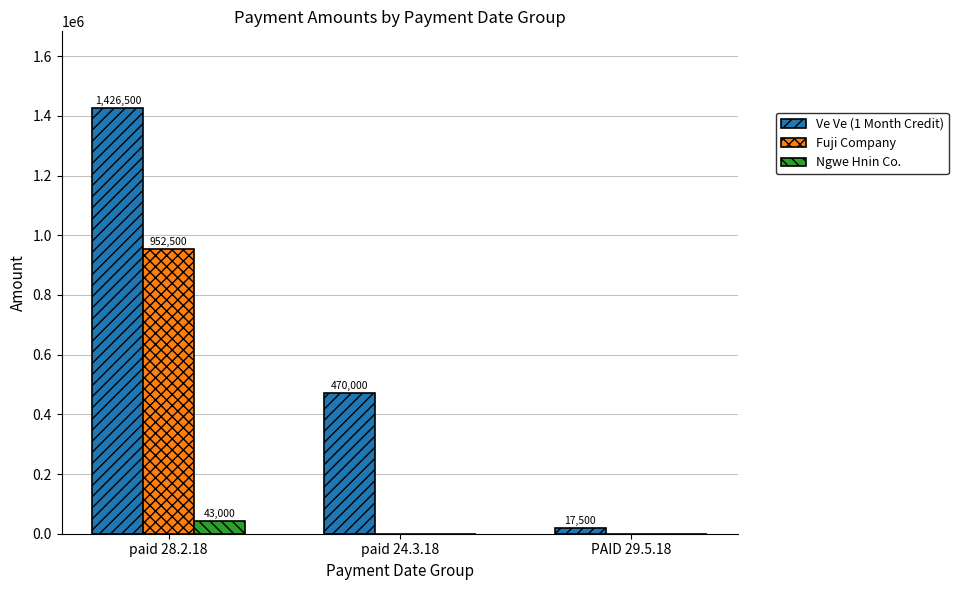

How many values in Fuji Company are above zero?

1